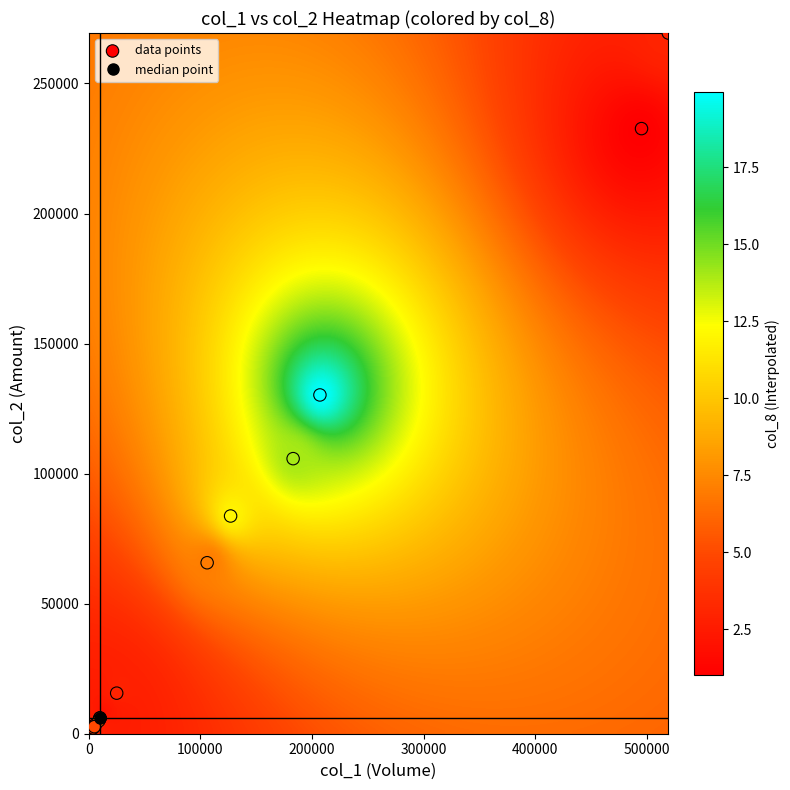

What Y value in the scatter plot is closest to 135805?

130250